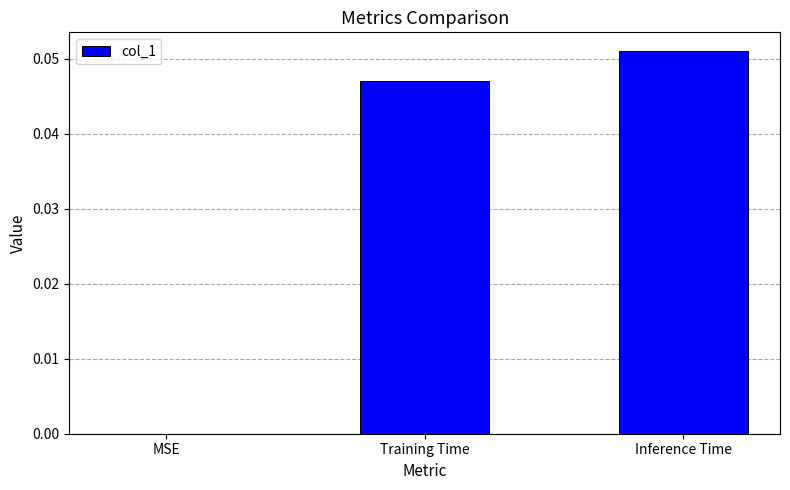

Are the bars horizontal?

No